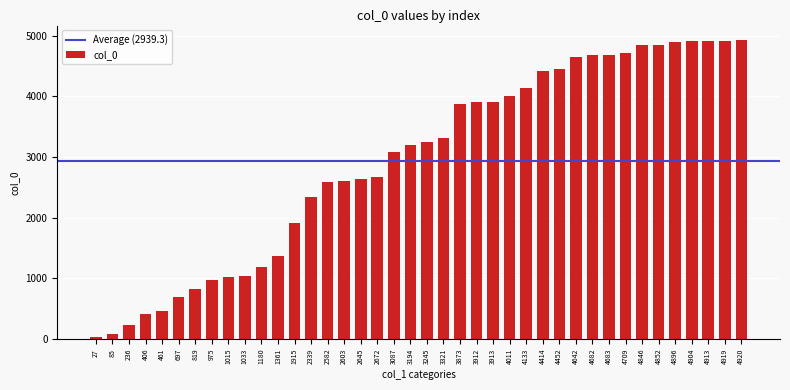

What is the ratio of the value at 4896 to the value at 1361?

3.6